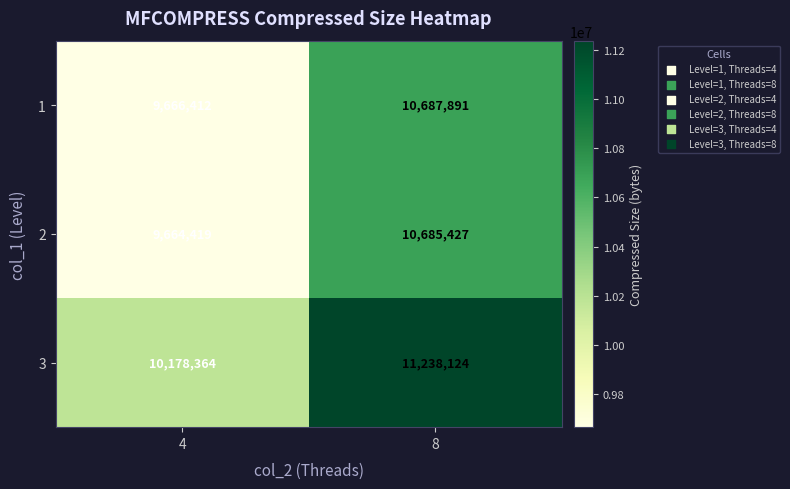

Rank the series at 8 from highest to lowest value.

3, 1, 2